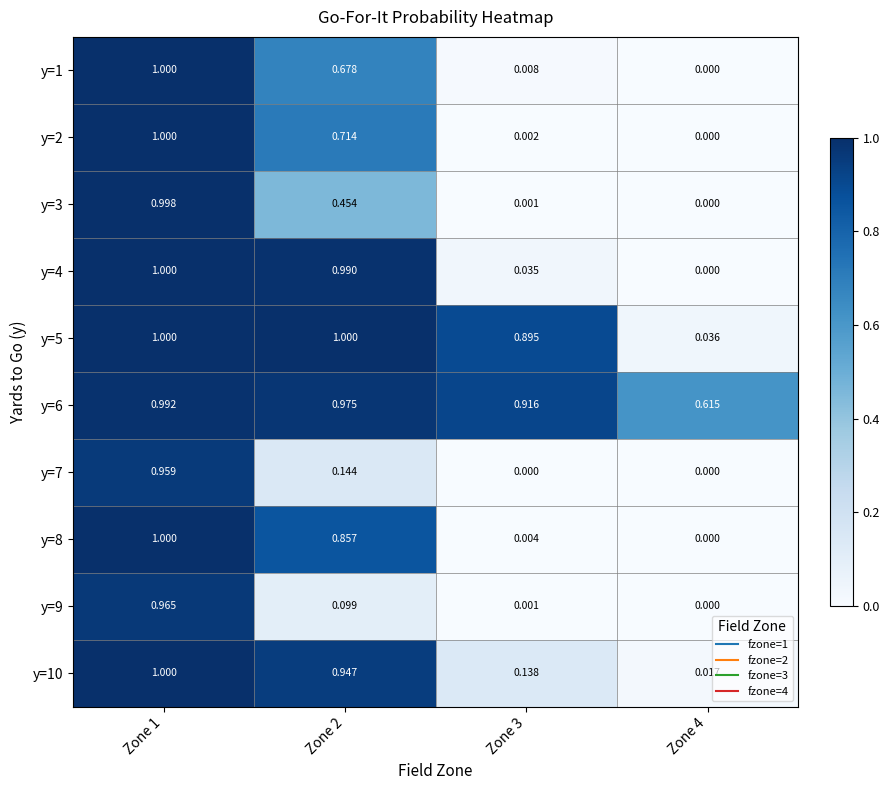

Is the value of y=2 at Zone 4 greater than the value of y=9 at Zone 2?

No